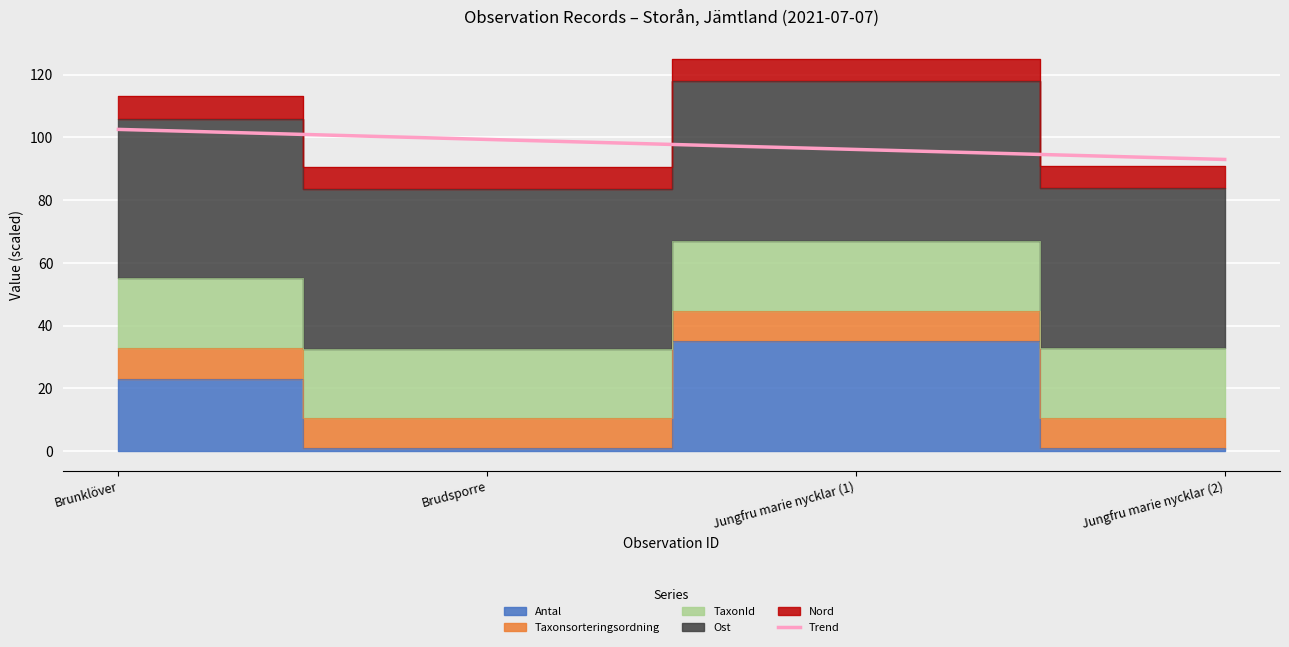

What value does the Trend series have at Brunklöver?

102.5